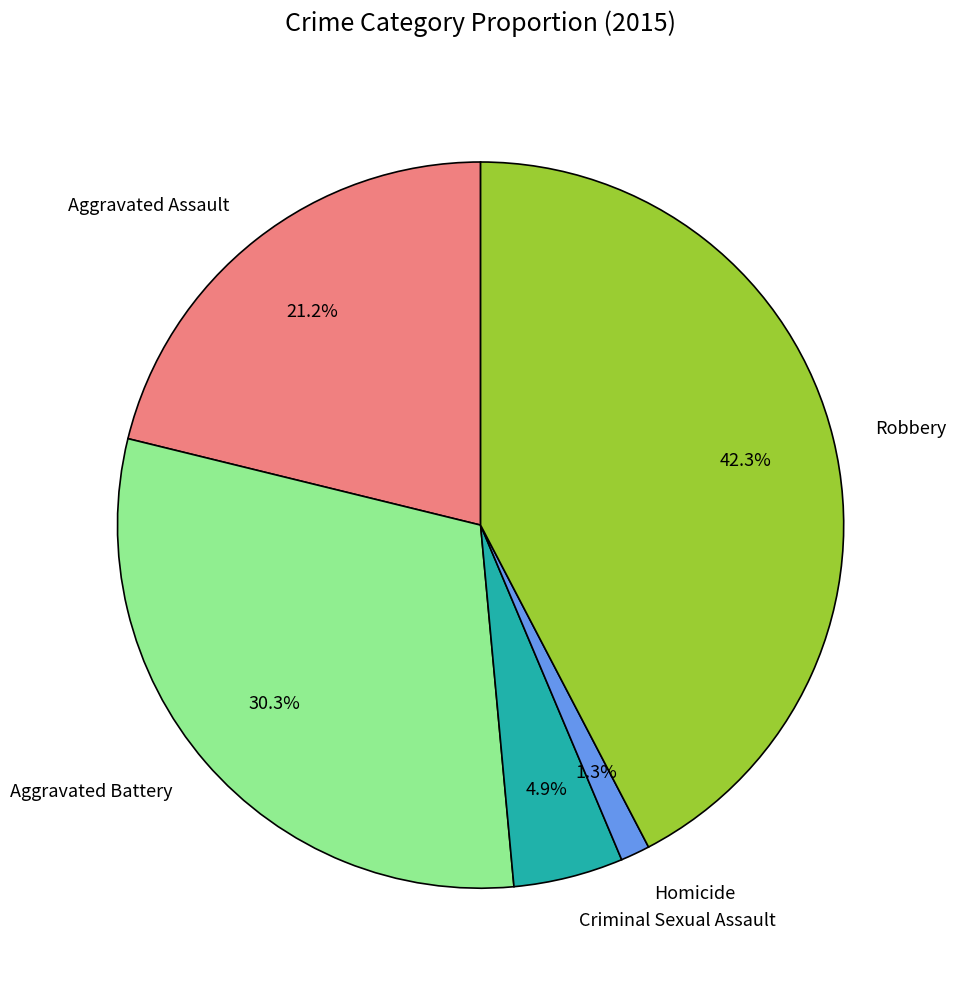

How many segments does this pie chart have?

5